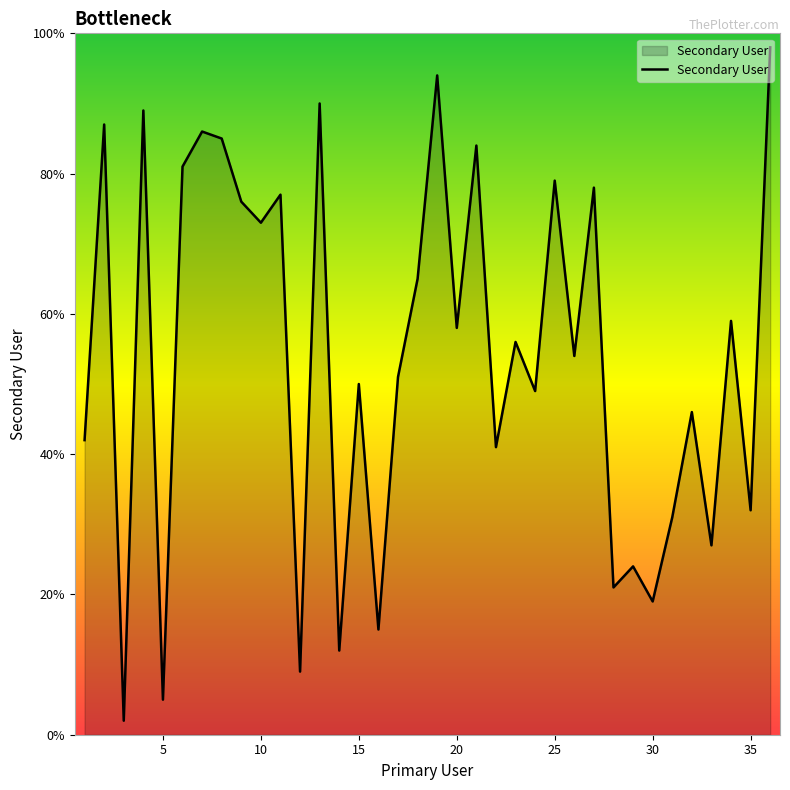

What is the greatest value displayed?

98